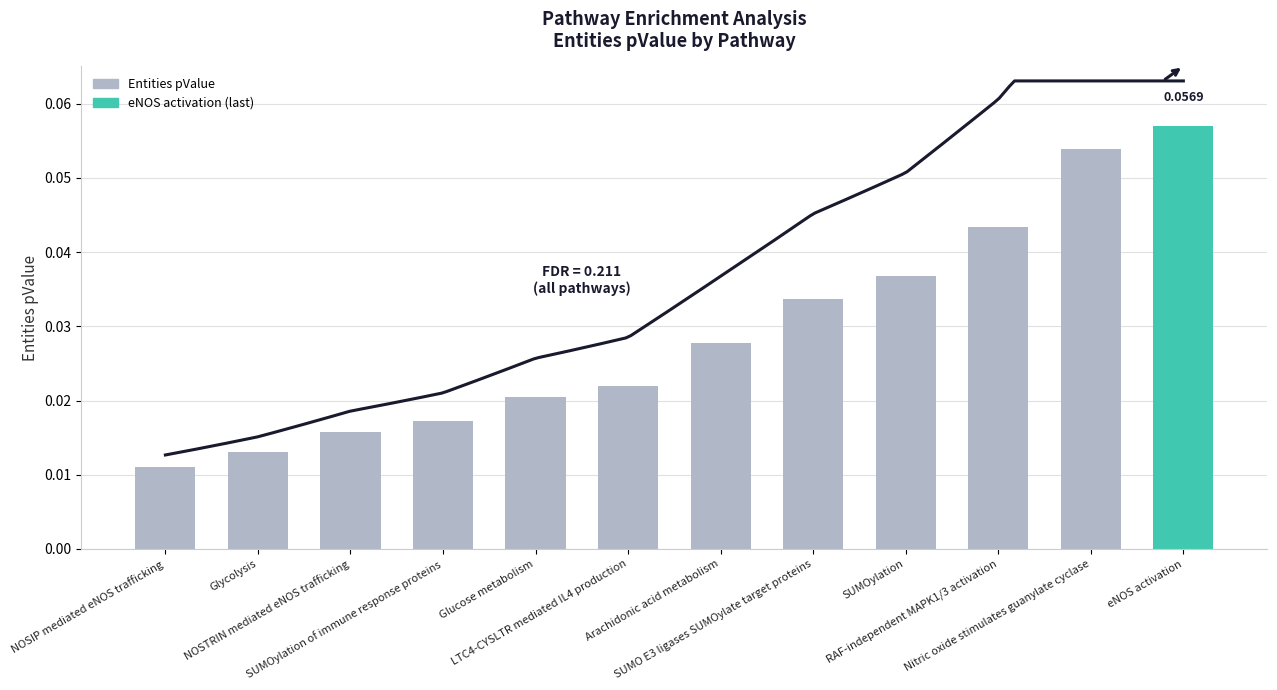

Are the bars grouped side by side (vs. stacked)?

No